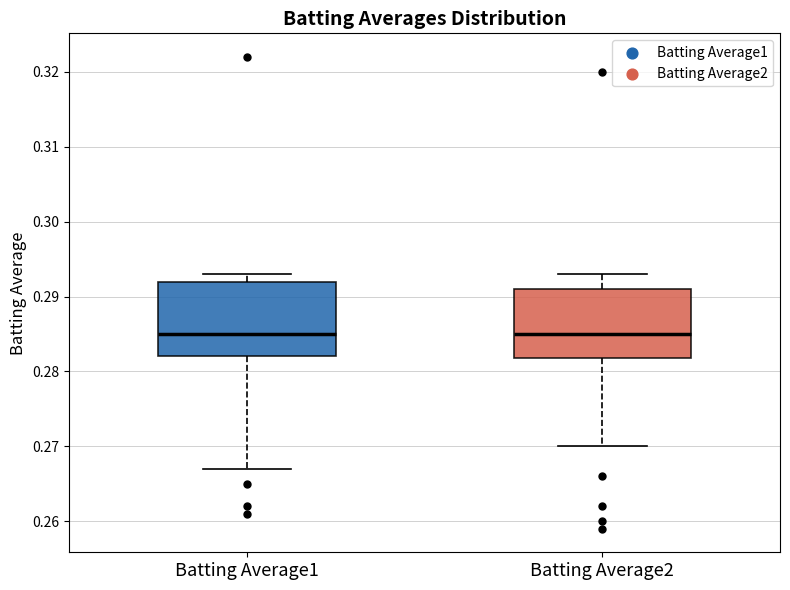

Reading left to right, transcribe this box plot: for each box, give where its median line is, the range the box spans, and where its two whiskers end, as read against the y-axis. The values are not printed on the chart, so give them approximately, as read against the axis.

Batting Average1: median 0.285, box 0.282 to 0.292, whiskers 0.267 to 0.293
Batting Average2: median 0.285, box 0.282 to 0.291, whiskers 0.270 to 0.293